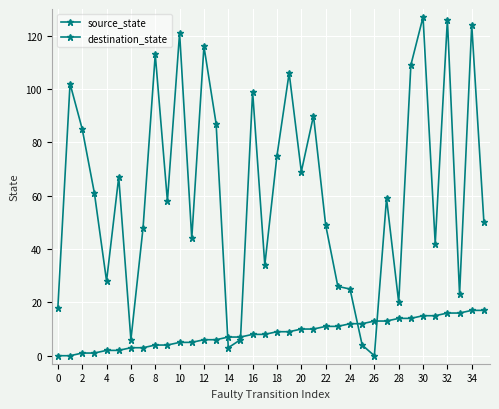

How many data points does each series have?

36